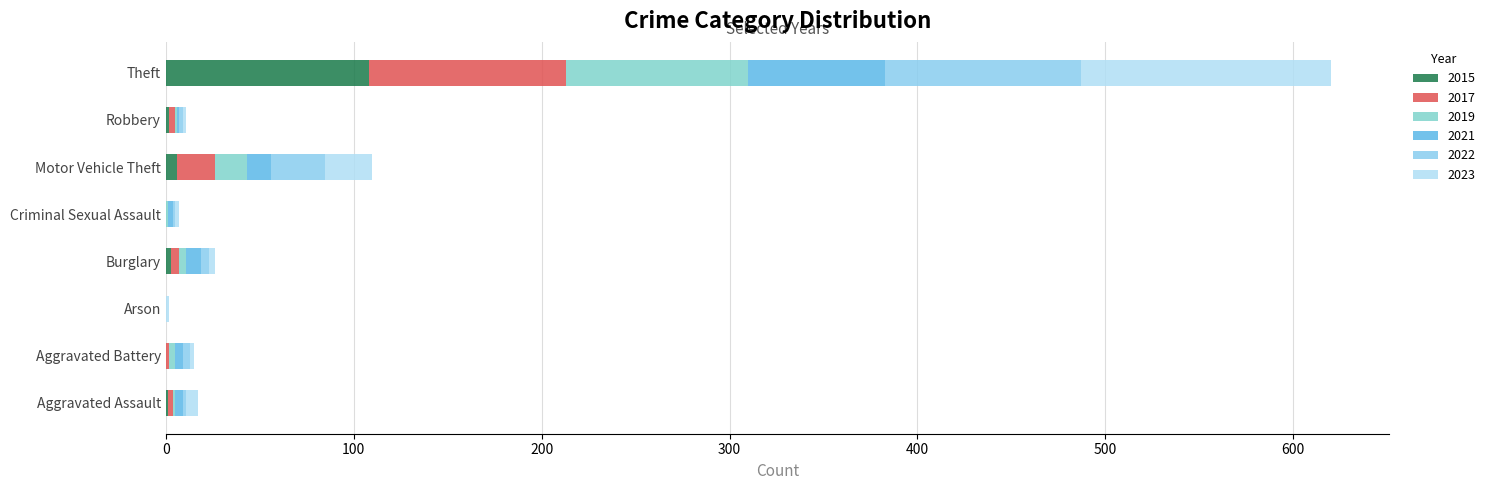

What is the difference between the 2022 values at Aggravated Battery and Motor Vehicle Theft?

25